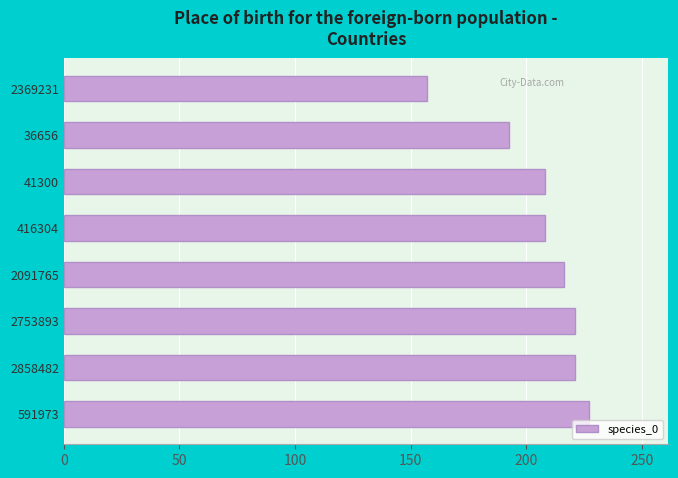

What is the smallest value displayed?

157.2